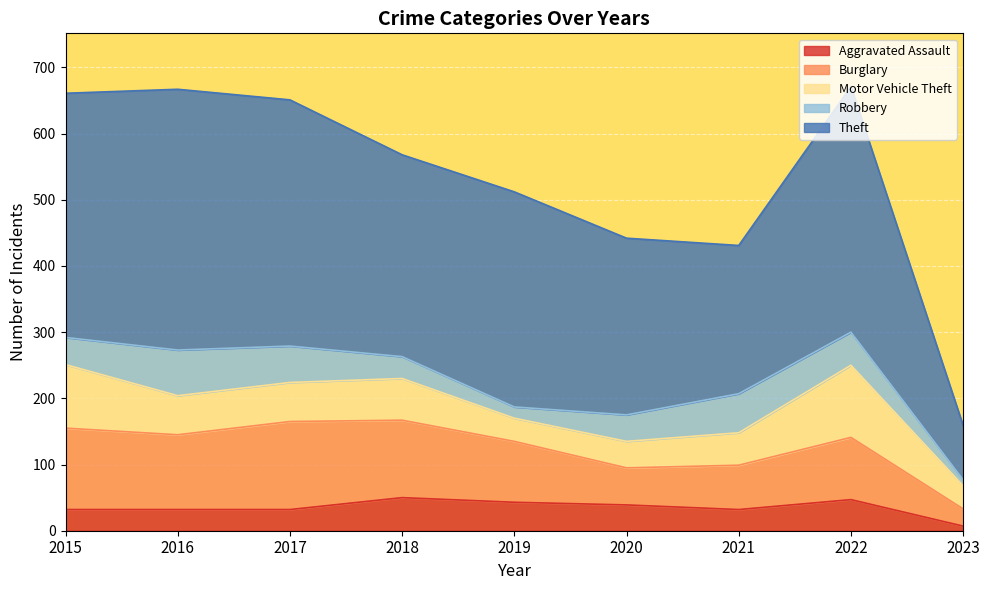

What are all the series names shown in the legend?

Aggravated Assault, Burglary, Motor Vehicle Theft, Robbery, Theft